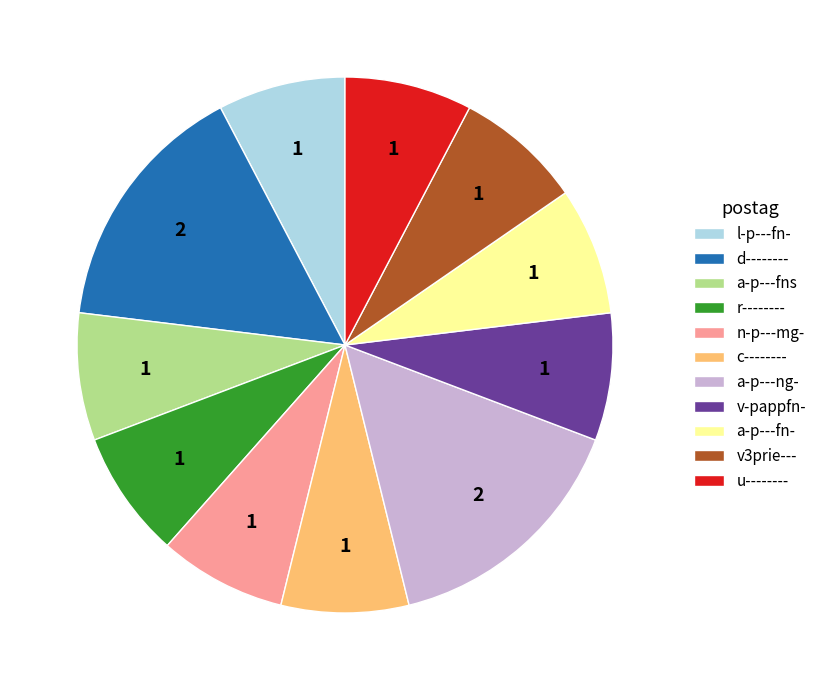

The v-pappfn- slice represents 1% of the pie. True or false?

False